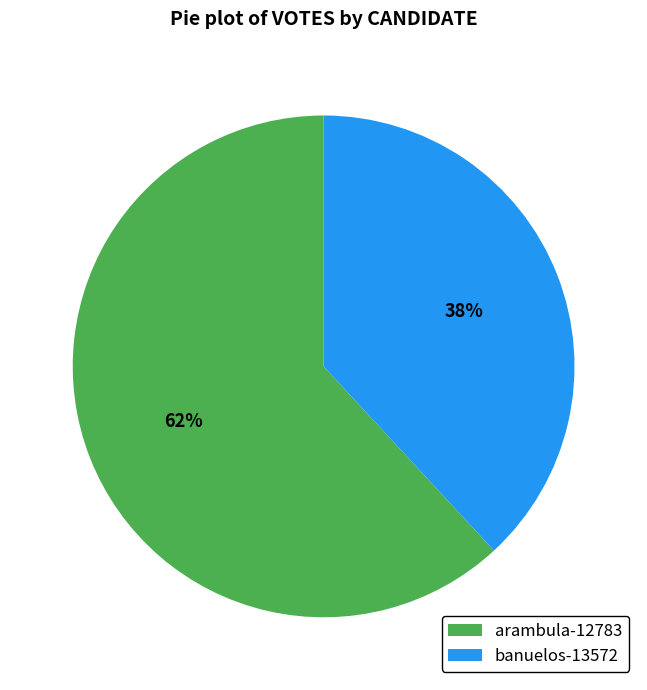

To the nearest percent, what is the difference between the arambula-12783 and banuelos-13572 slice percentages?

24%